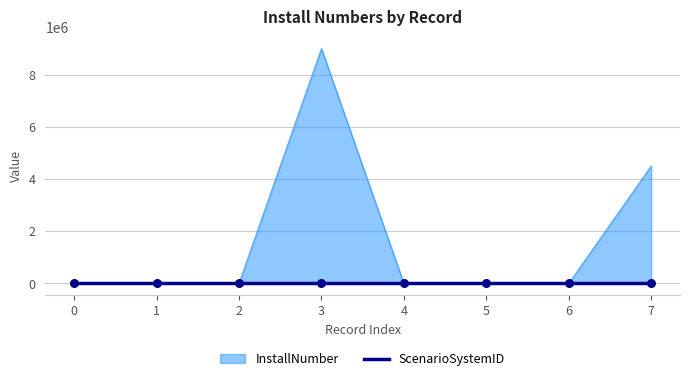

At which category is the sum across all series the highest?

3